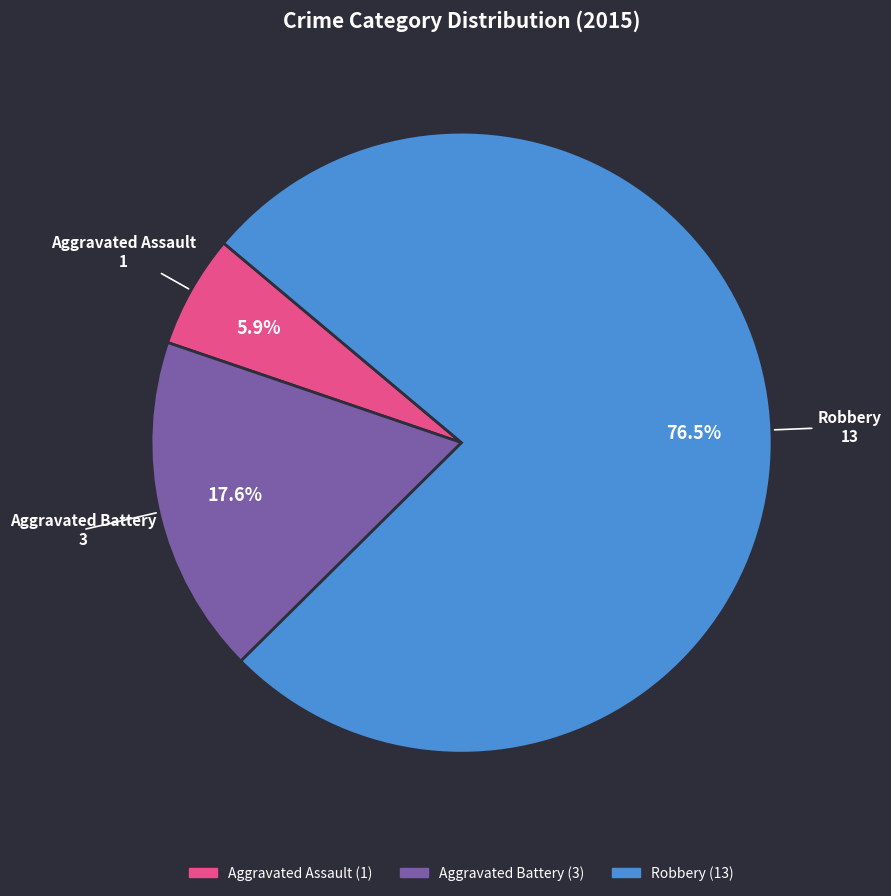

What percentage is NOT represented by Aggravated Assault?

94.1%